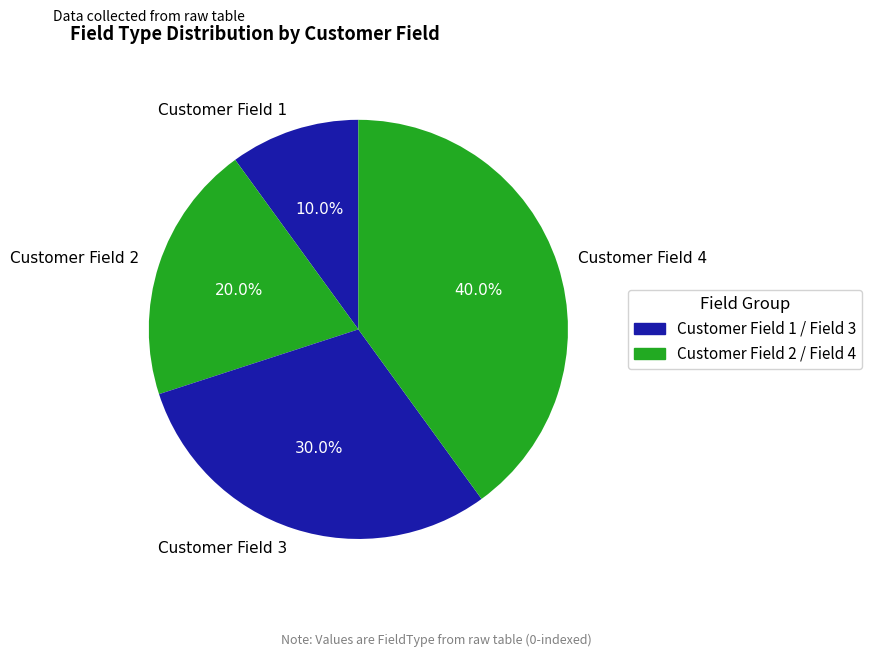

Rank the categories by value from highest to lowest.

Customer Field 4, Customer Field 3, Customer Field 2, Customer Field 1